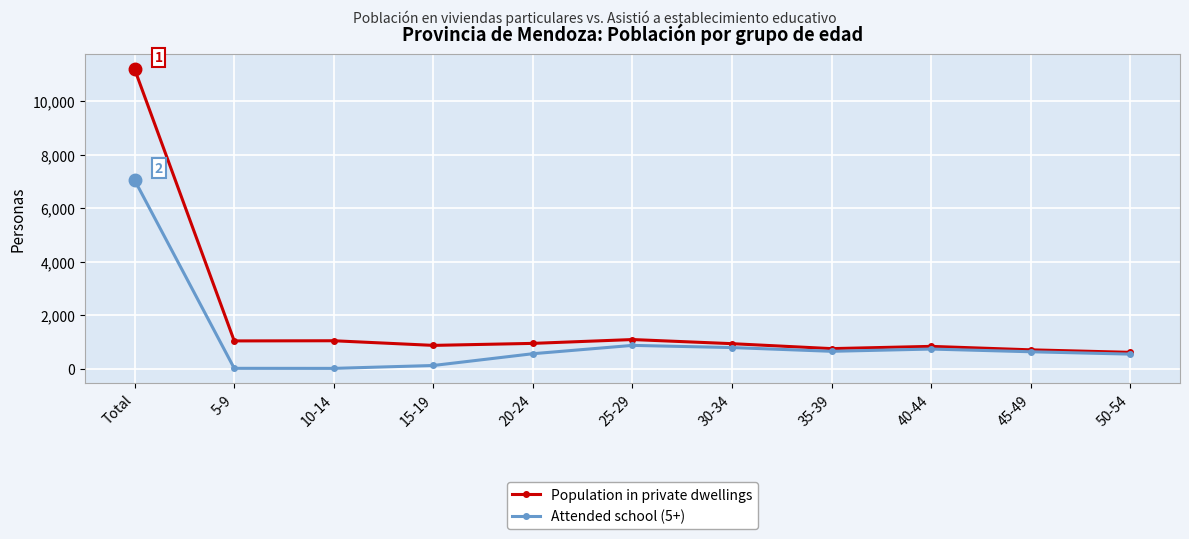

Which label corresponds to the largest value in the chart?

Total